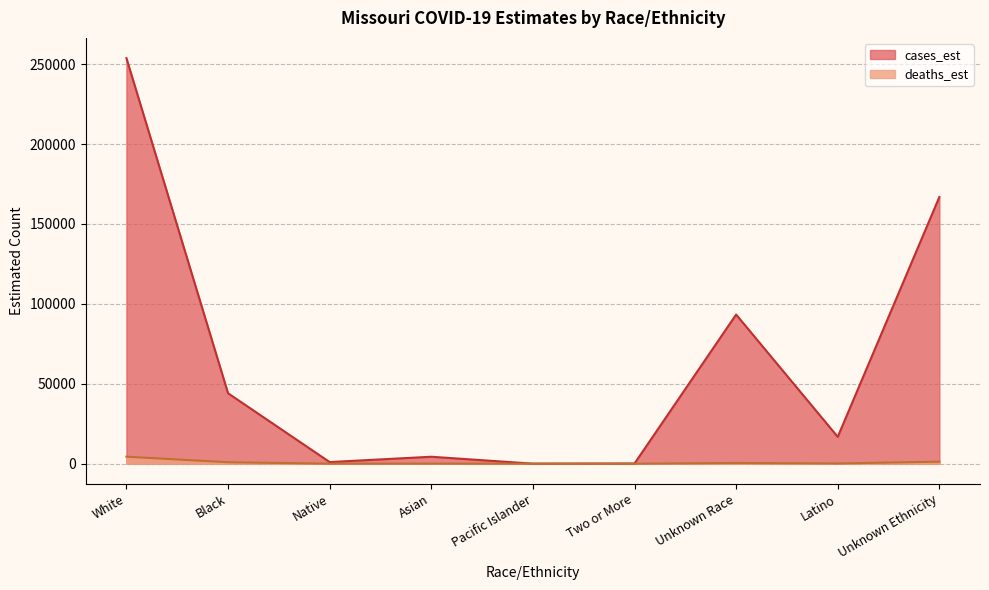

Reading left to right, what are all the values shown in this chart?

cases_est: White=253761.3	Black=44069.3	Native=1014.0	Asian=4348.8	Pacific Islander=22.7	Two or More=109.1	Unknown Race=93322.6	Latino=16797.7	Unknown Ethnicity=166879.3
deaths_est: White=4371.5	Black=896.6	Native=11.3	Asian=55.2	Pacific Islander=0.7	Two or More=0.0	Unknown Race=427.8	Latino=143.6	Unknown Ethnicity=1266.5